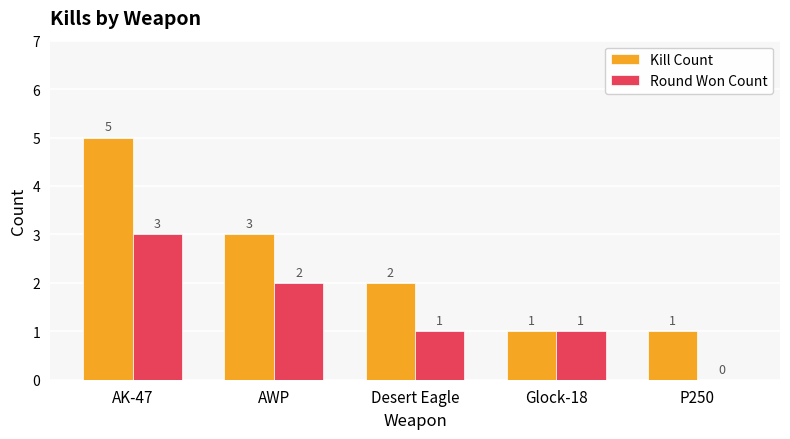

How many groups of bars are there?

5